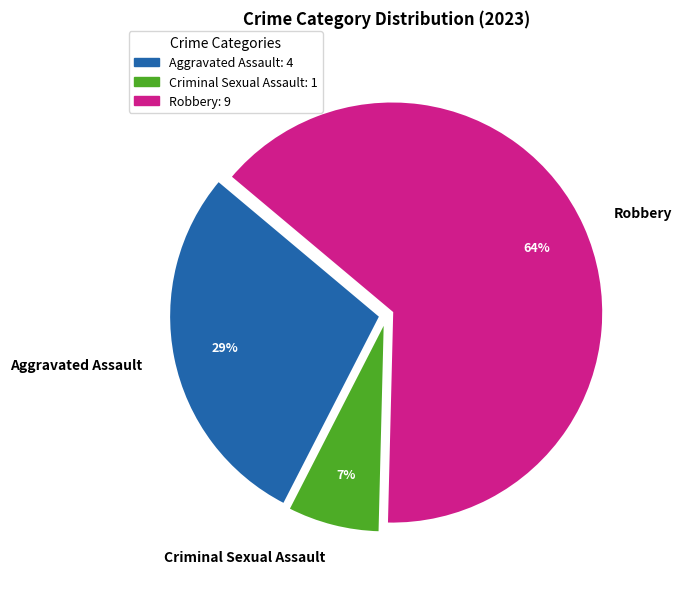

Is the sum of Criminal Sexual Assault and Robbery greater than half?

Yes